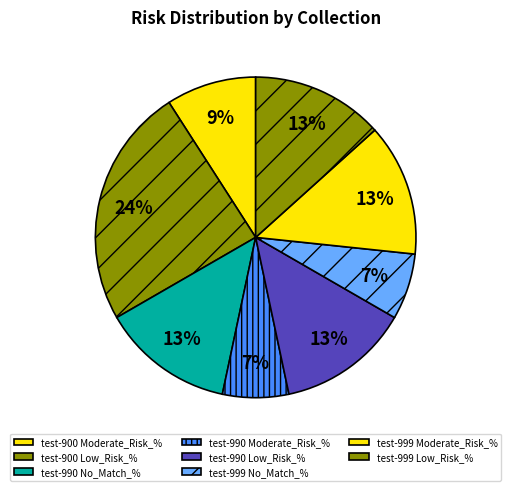

What is the ratio of the value at test-990 No_Match_% to the value at test-990 Moderate_Risk_%?

2.0